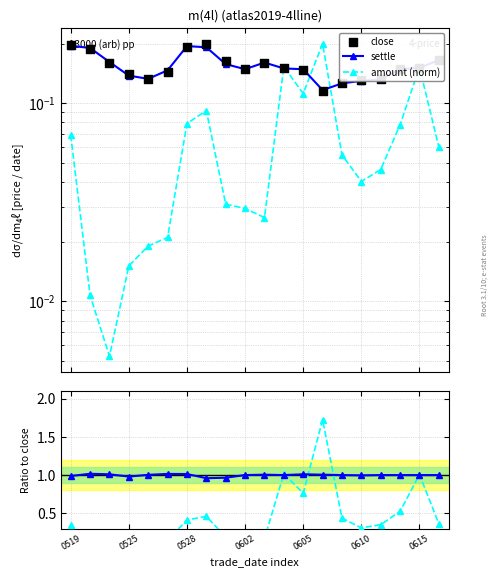

Which series has the largest total across all categories?

settle/close